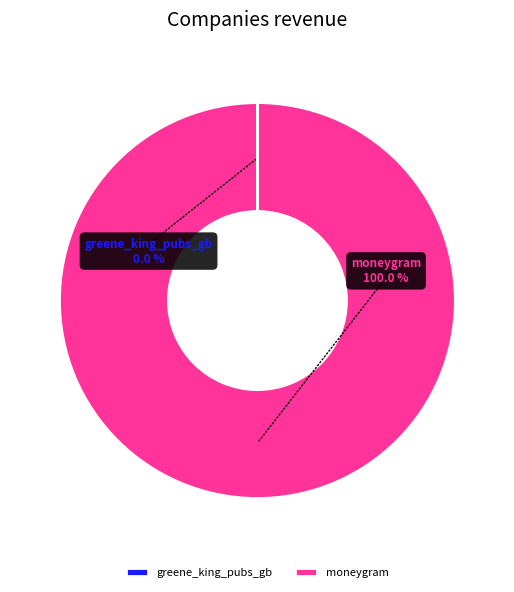

True or false: moneygram accounts for 100% of the total.

True